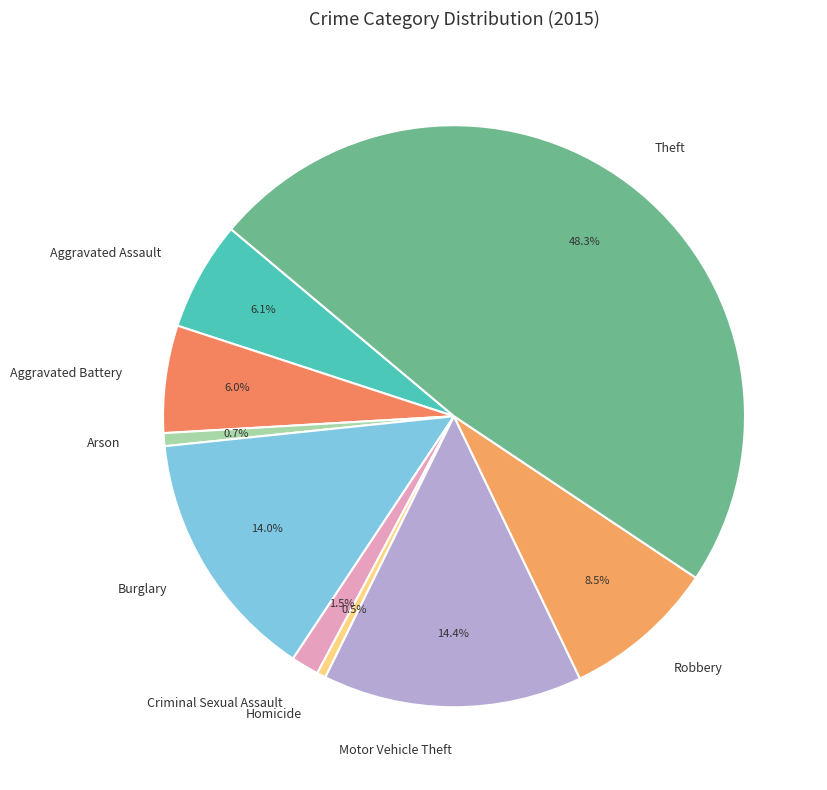

The Aggravated Battery slice represents 1% of the pie. True or false?

False